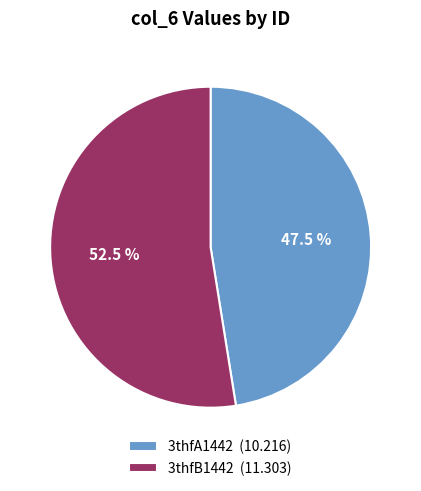

True or false: 3thfB1442 accounts for 44% of the total.

False